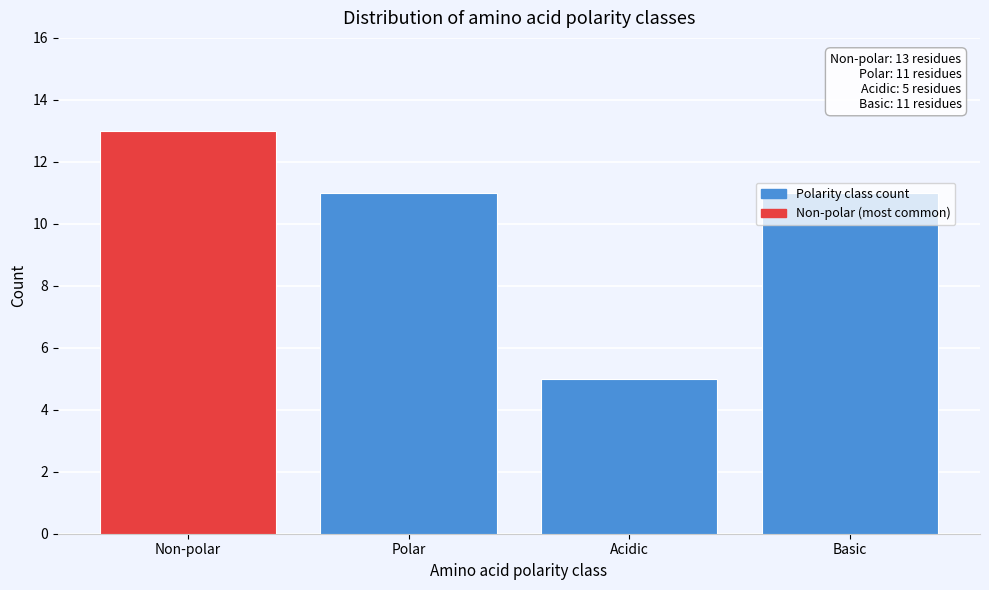

What position from the left is Non-polar?

1